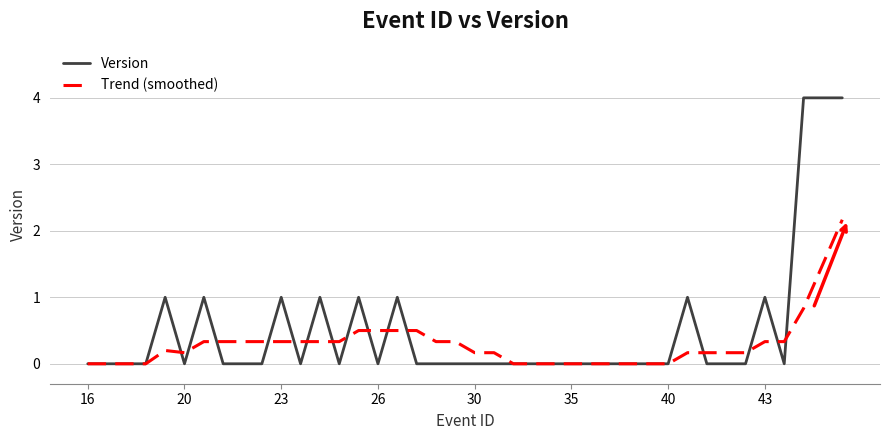

Does the chart display data point markers on the line(s)?

No